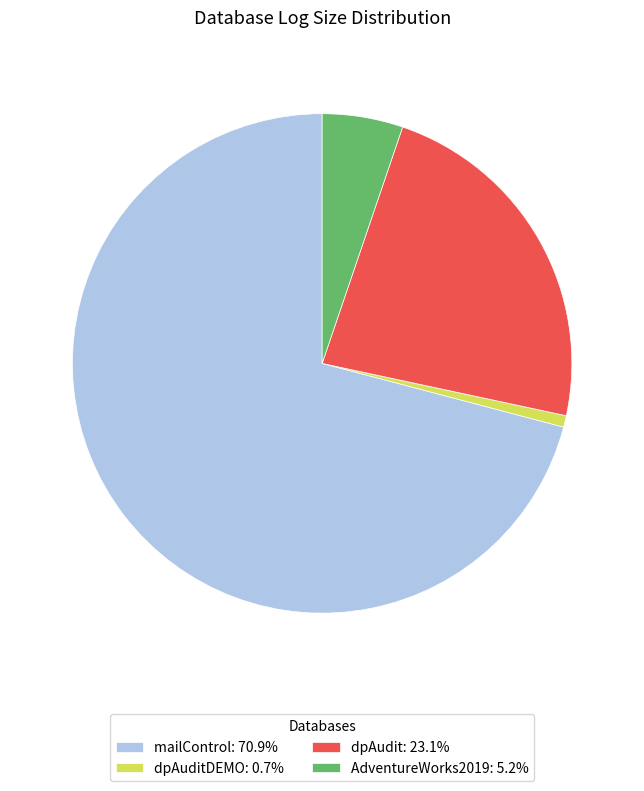

Is there a majority slice in this chart?

Yes